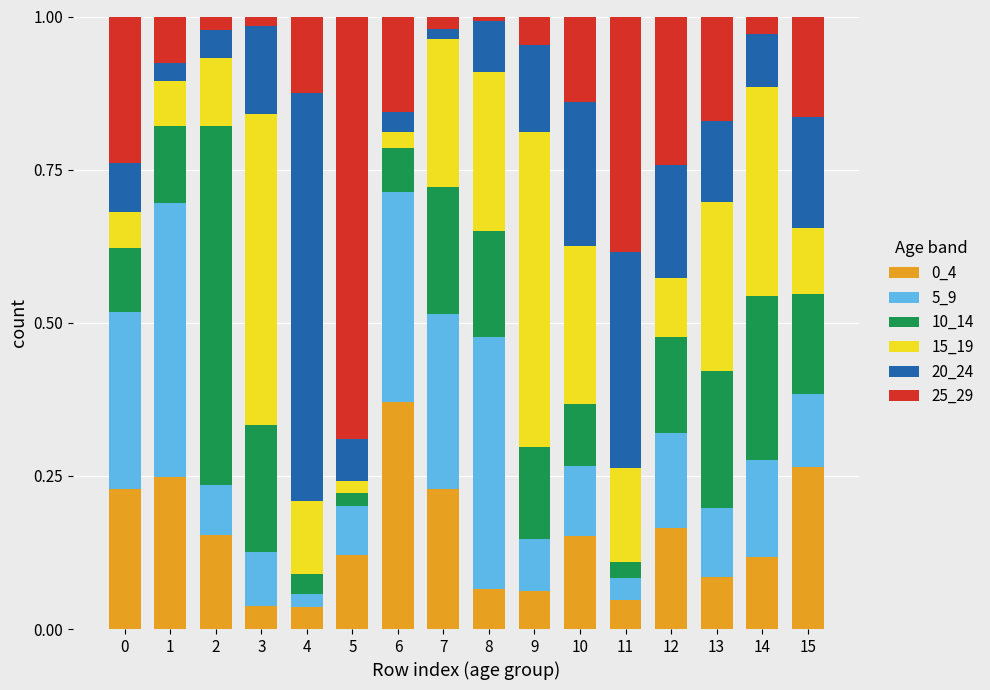

What is the total value across all series at 6?

1.0